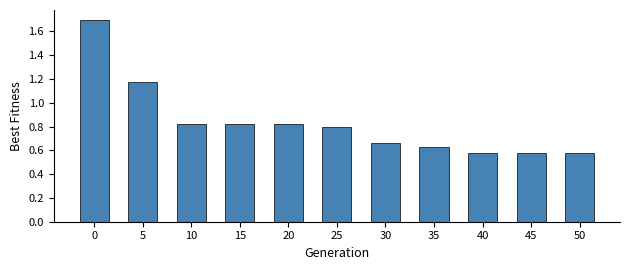

Is it true that the value at 5 is 0.4?

False